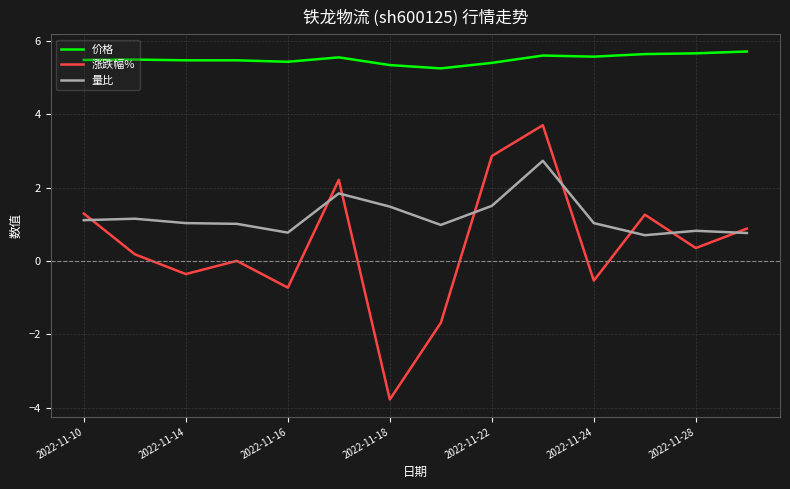

What is the maximum value for 价格?

5.7